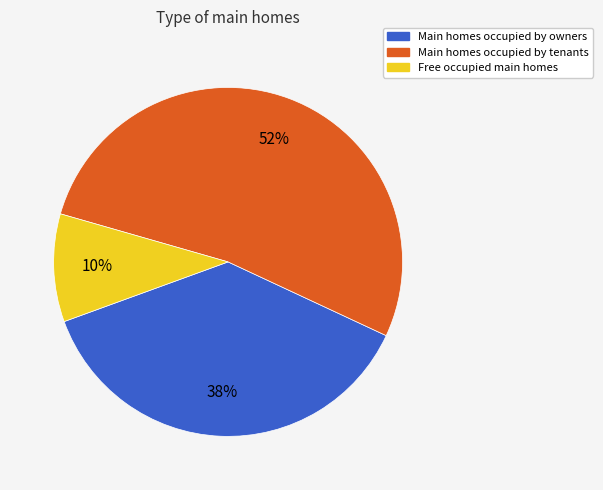

To the nearest percent, what is the average slice percentage?

33%